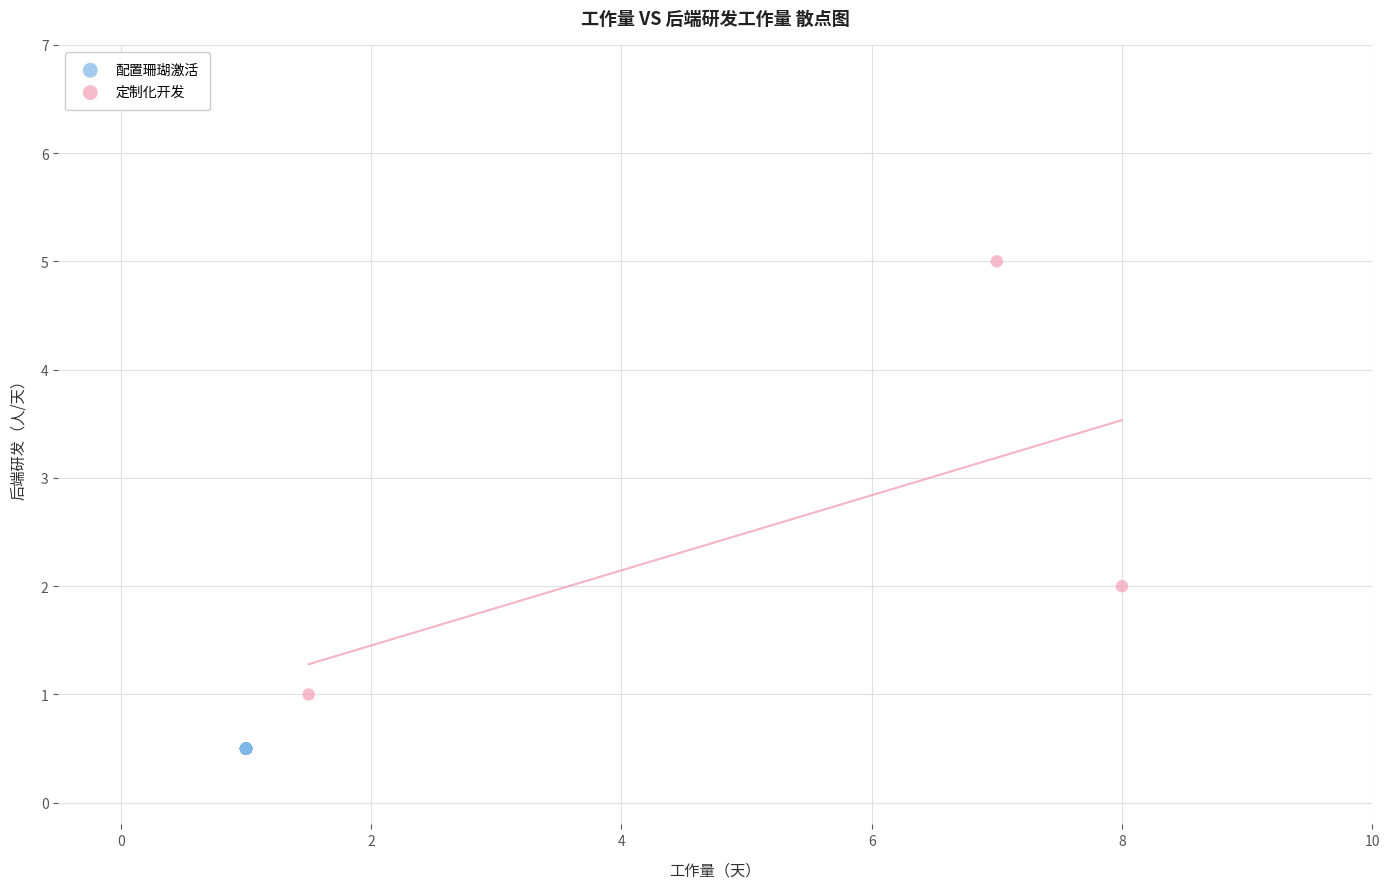

Which series contains the highest Y value?

定制化开发